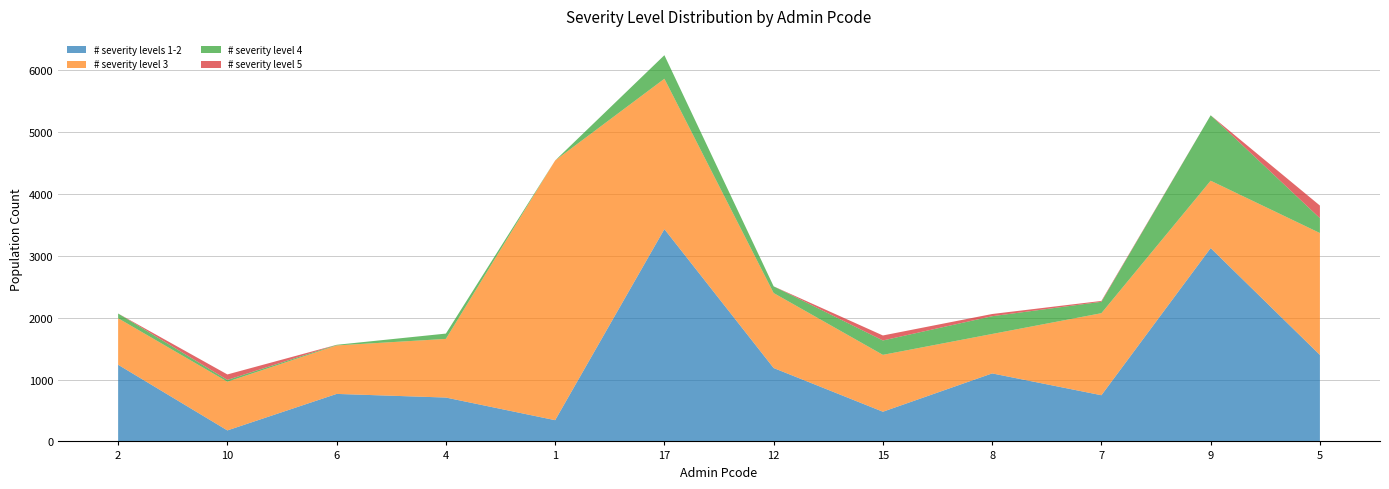

Reading left to right, what are all the values shown in this chart?

# severity levels 1-2: 1239.9	178.0	768.5	709.6	343.6	3433.9	1187.0	480.2	1100.0	747.1	3127.4	1398.8
# severity level 3: 752.3	787.4	784.2	948.5	4200.1	2431.6	1212.8	919.9	637.8	1326.9	1089.2	1971.5
# severity level 4: 76.5	29.5	10.0	86.1	0.0	381.1	108.6	232.8	287.2	184.4	1058.4	240.6
# severity level 5: 0.0	88.3	0.0	0.0	0.0	0.0	0.0	80.7	35.7	13.9	0.0	203.9